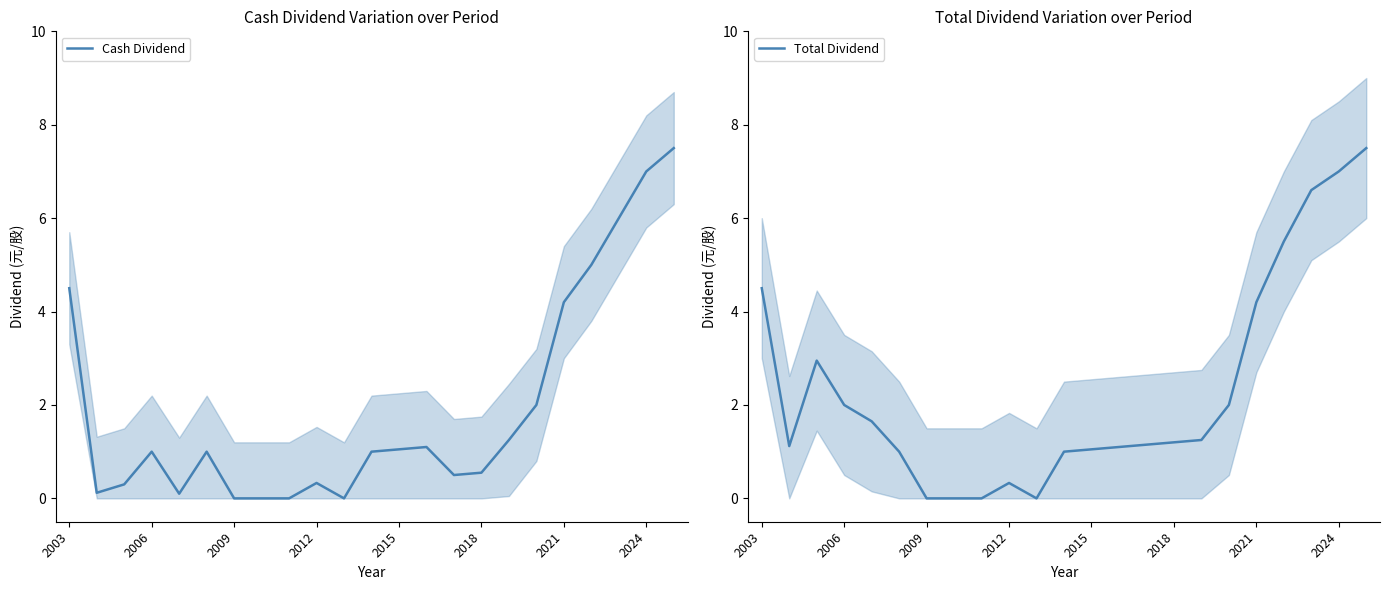

The value of Cash Dividend at 2015 is 1.7. True or false?

False